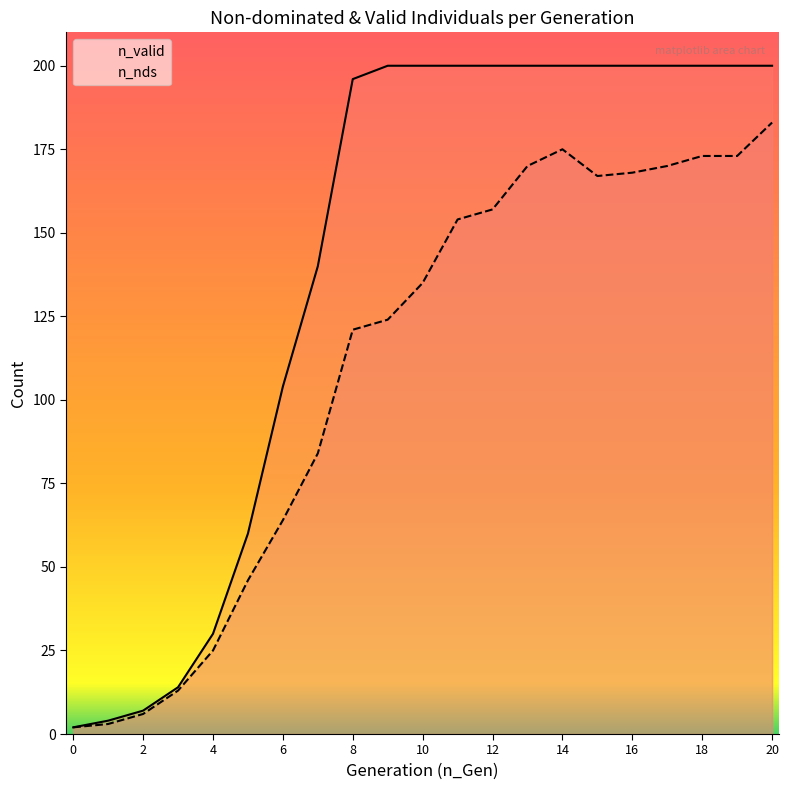

At which label is n_valid closest to 101?

6